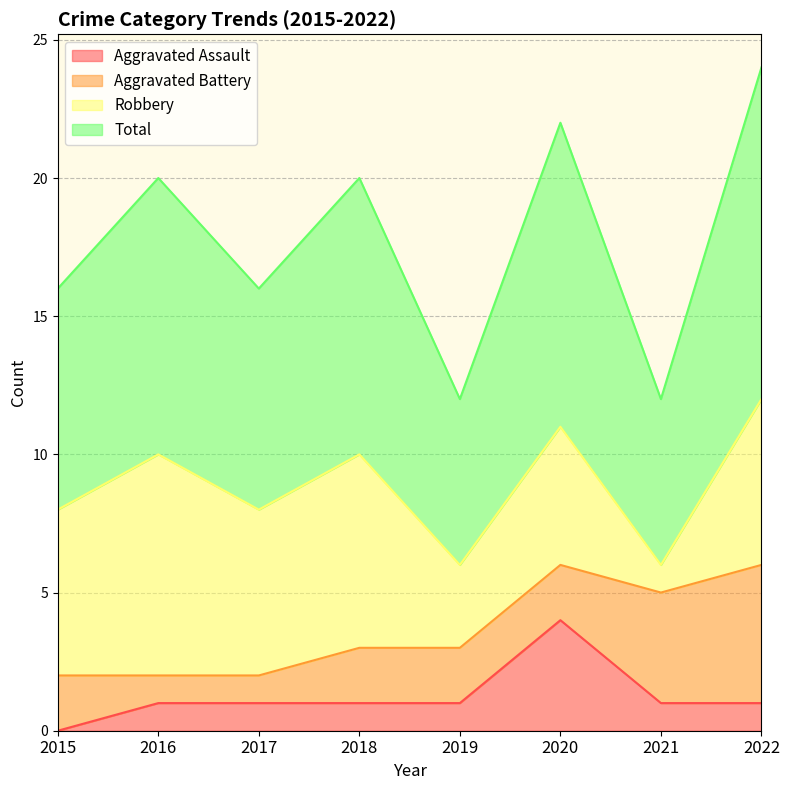

Is the value of Total at 2018 greater than the value of Aggravated Assault at 2021?

Yes